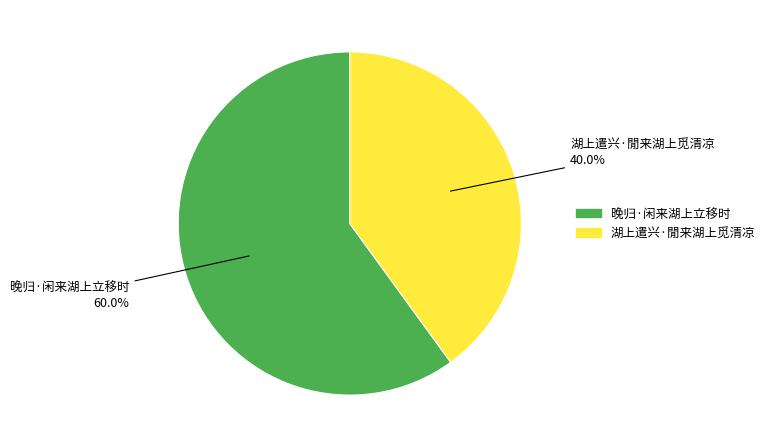

Is it true that 晚归·闲来湖上立移时 is 48% of the pie?

False